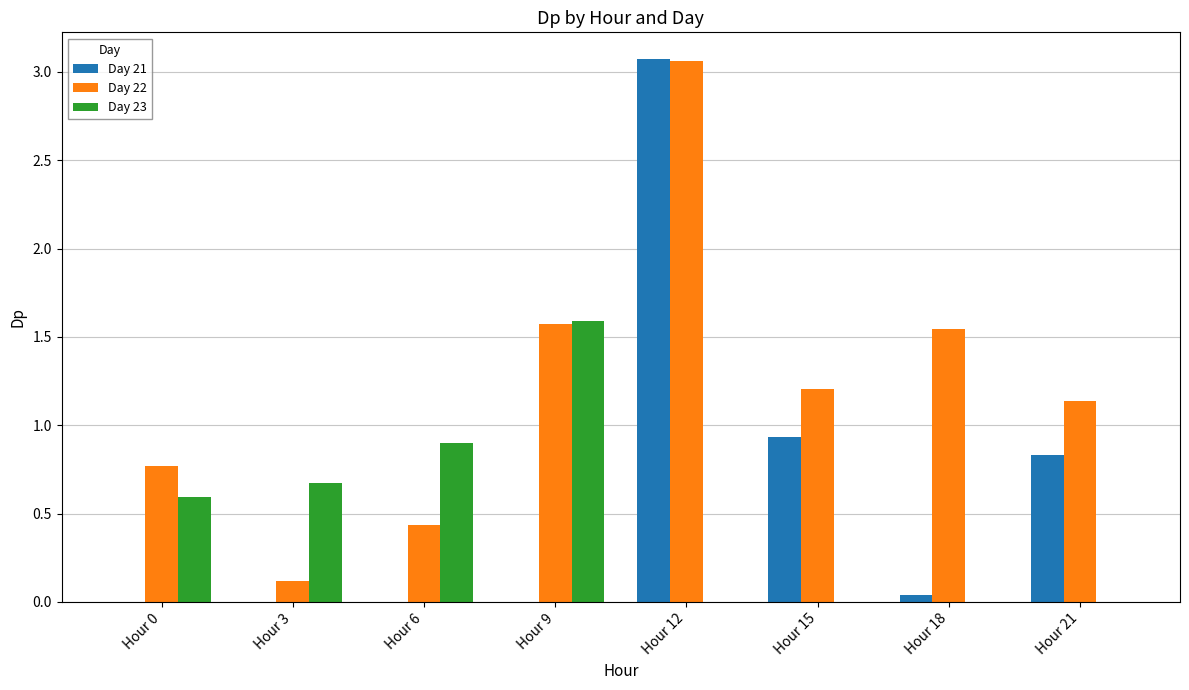

Which series changed the most between Hour 3 and Hour 12?

Day 21